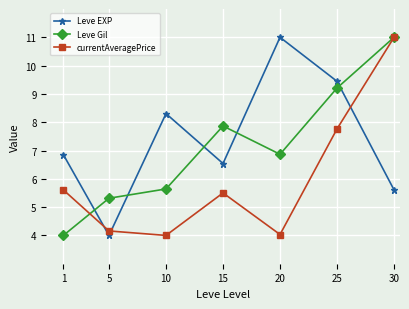

At which category is the sum across all series the highest?

30